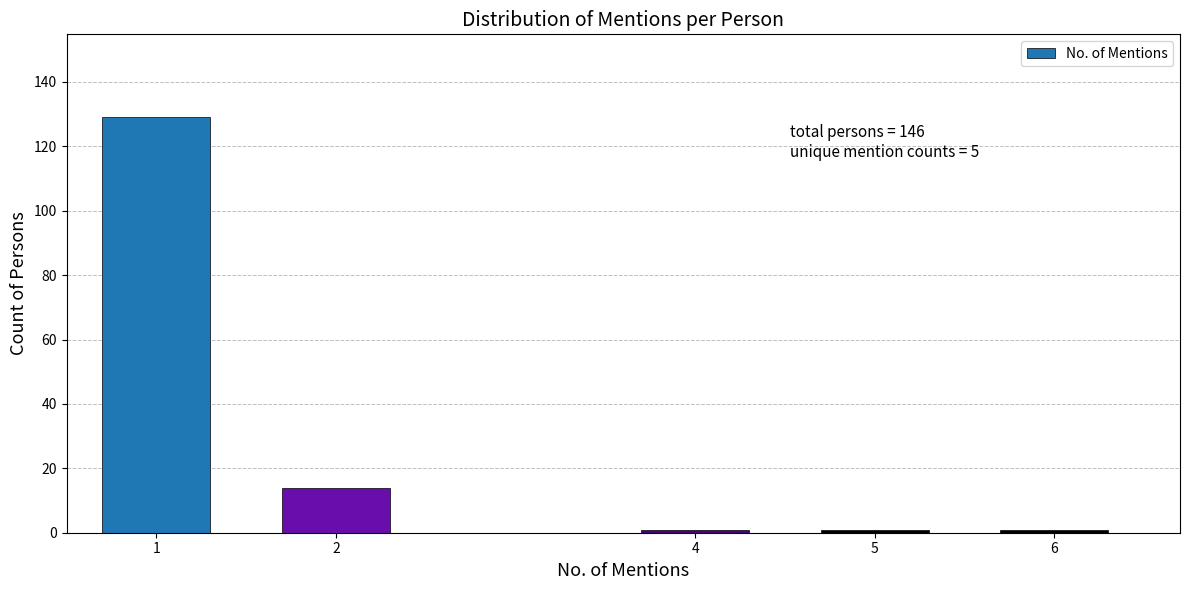

Reading left to right, extract all data points from this chart.

1=129	2=14	4=1	5=1	6=1